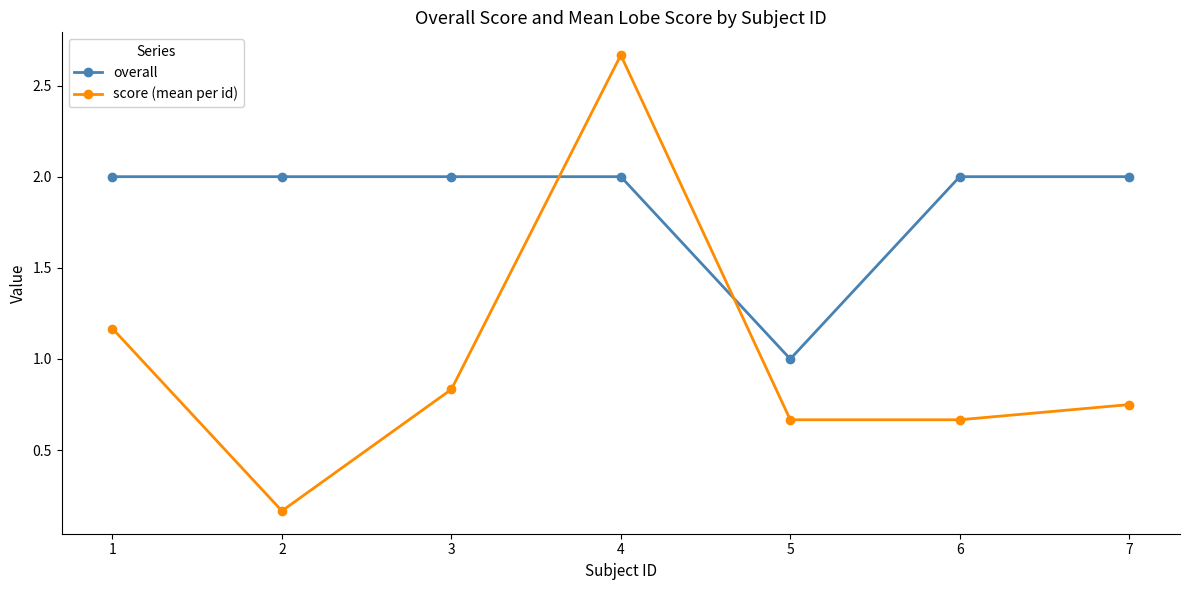

The score (mean per id) series shows 0.4 at 6. True or false?

False